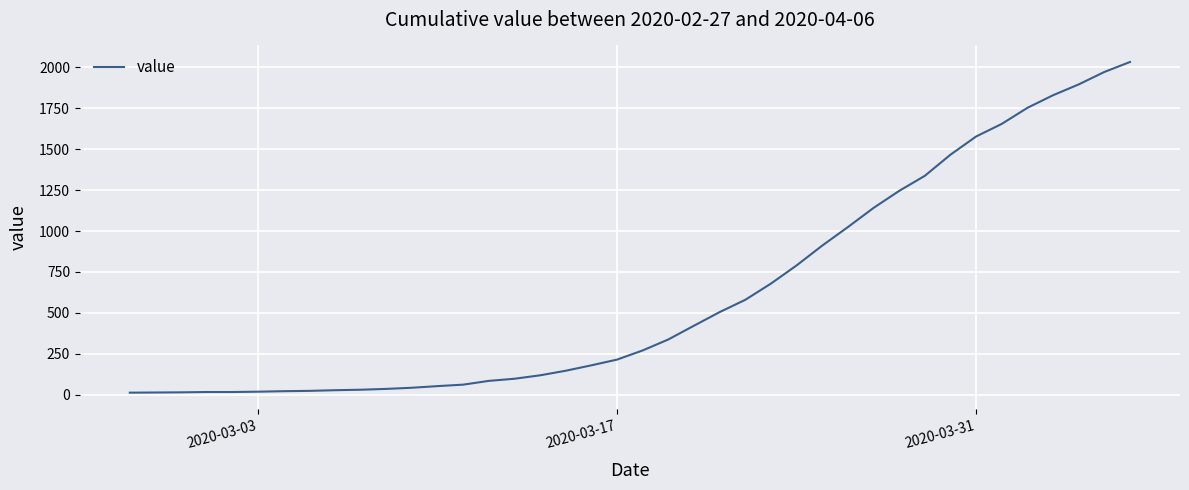

What is the maximum value shown in the chart?

2032